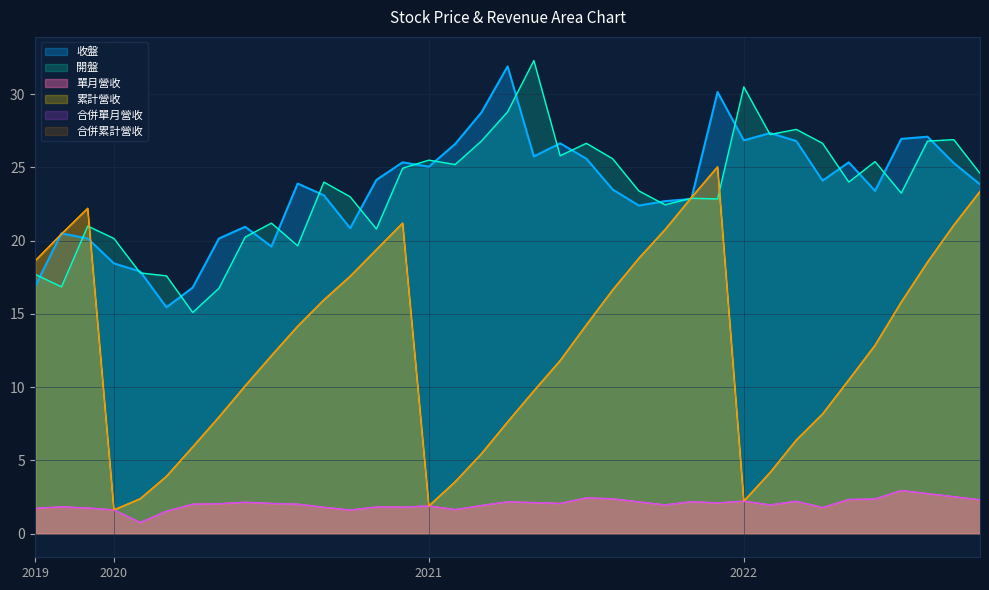

At which category does the chart reach its peak across all series?

2021-05